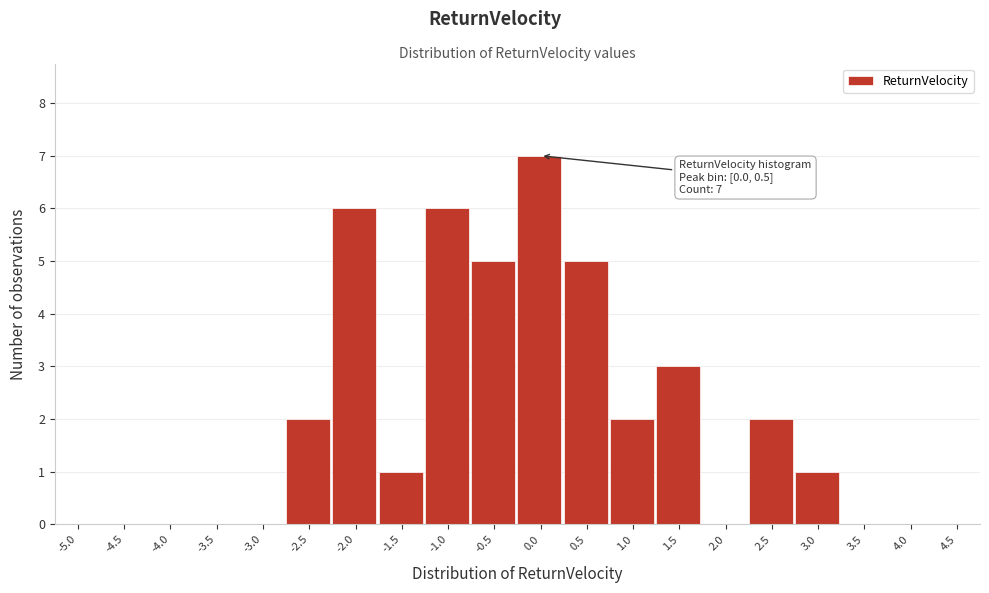

Reading right to left, what are all the values shown in this chart?

4.5=0	4.0=0	3.5=0	3.0=1	2.5=2	2.0=0	1.5=3	1.0=2	0.5=5	0.0=7	-0.5=5	-1.0=6	-1.5=1	-2.0=6	-2.5=2	-3.0=0	-3.5=0	-4.0=0	-4.5=0	-5.0=0